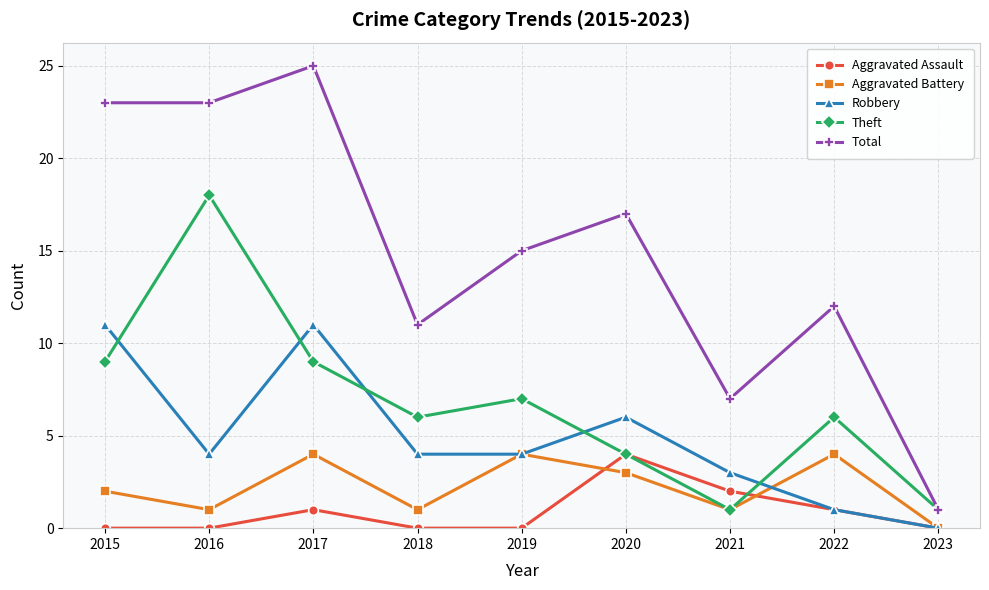

Which series has the widest spread of values?

Total